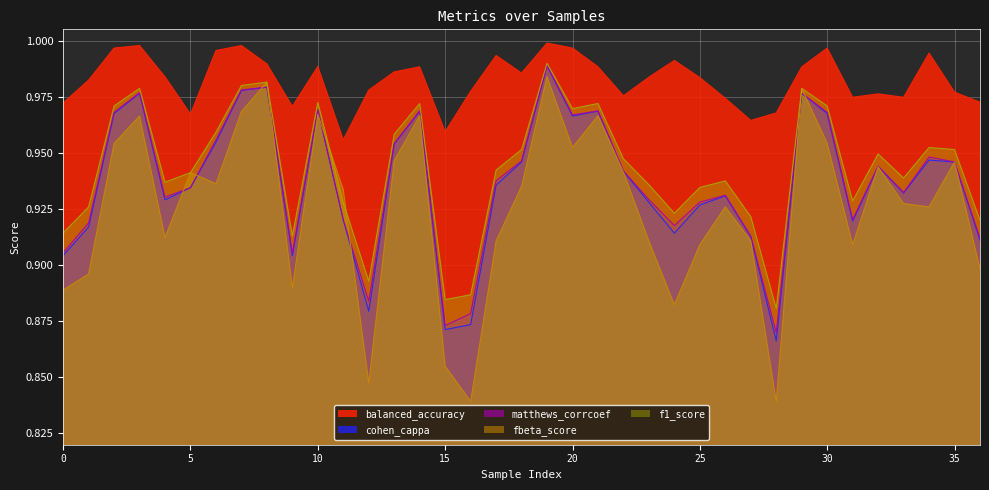

What are all the series names shown in the legend?

balanced_accuracy, cohen_cappa, matthews_corrcoef, fbeta_score, f1_score